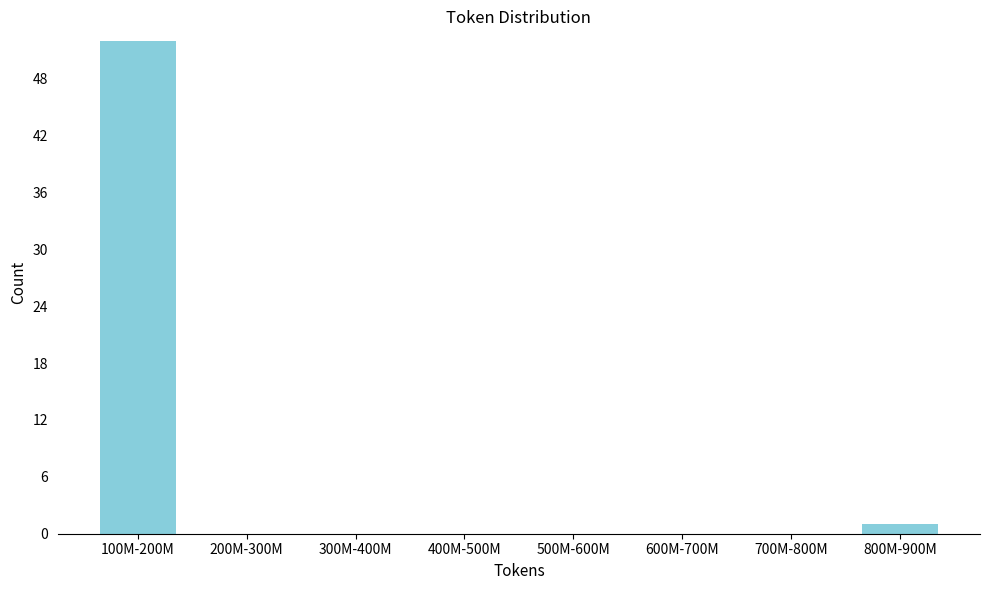

Reading right to left, list all the values displayed in this chart.

800M-900M=1	700M-800M=0	600M-700M=0	500M-600M=0	400M-500M=0	300M-400M=0	200M-300M=0	100M-200M=52